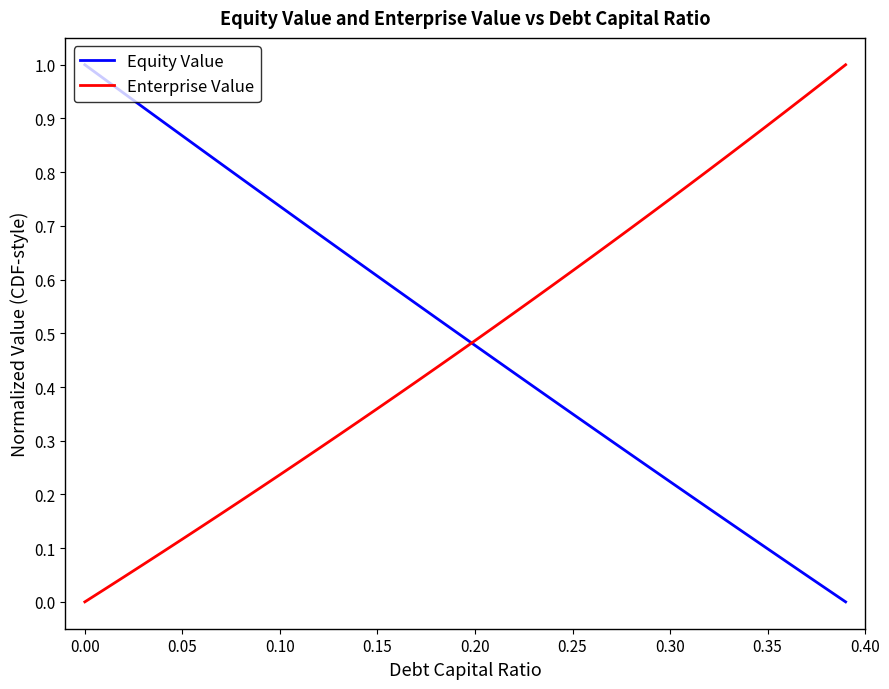

What is the sum of all Enterprise Value values?

19.3